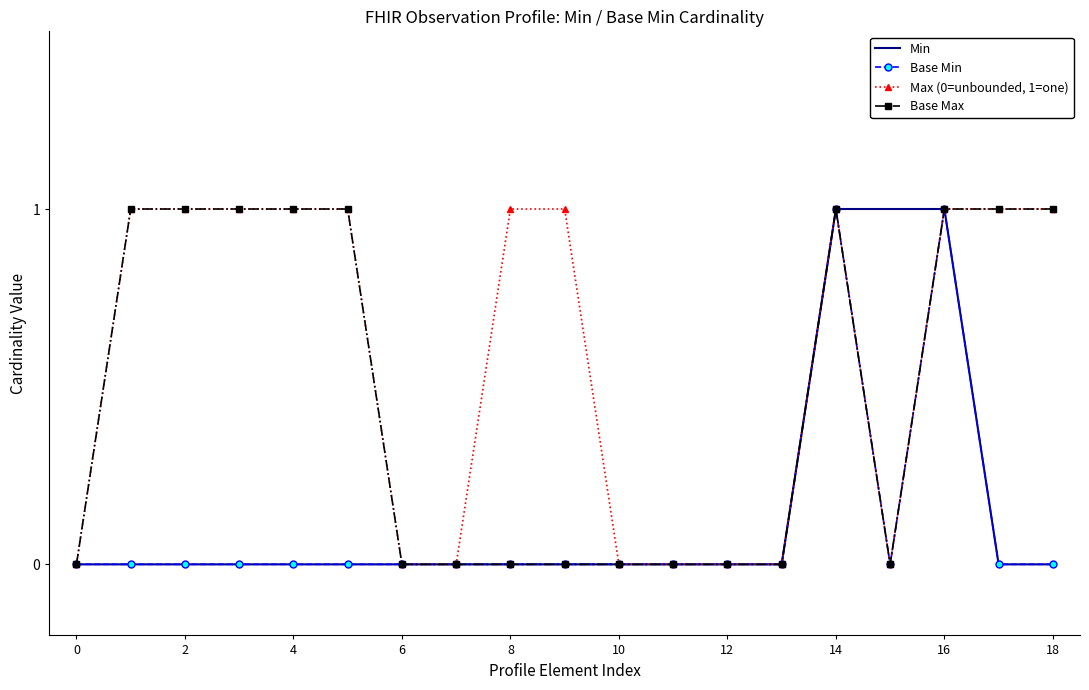

Which series has the largest total across all categories?

Max (0=unbounded, 1=one)